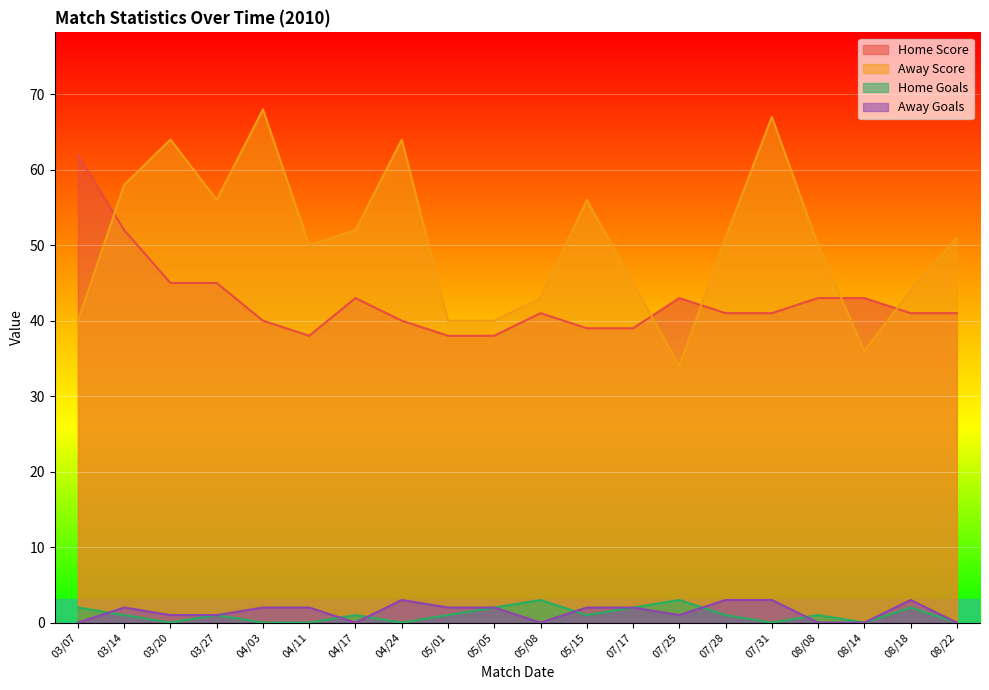

At how many categories does at least one series exceed 5?

20